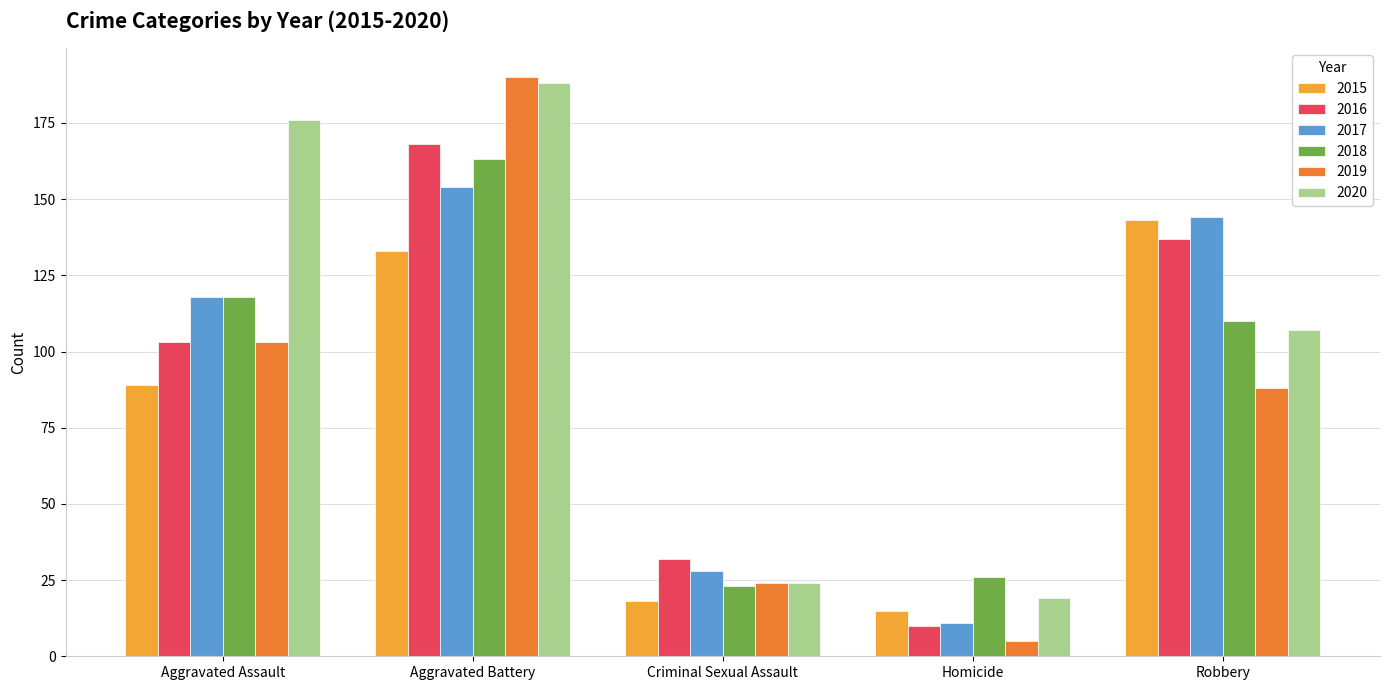

At which category is the sum across all series the highest?

Aggravated Battery